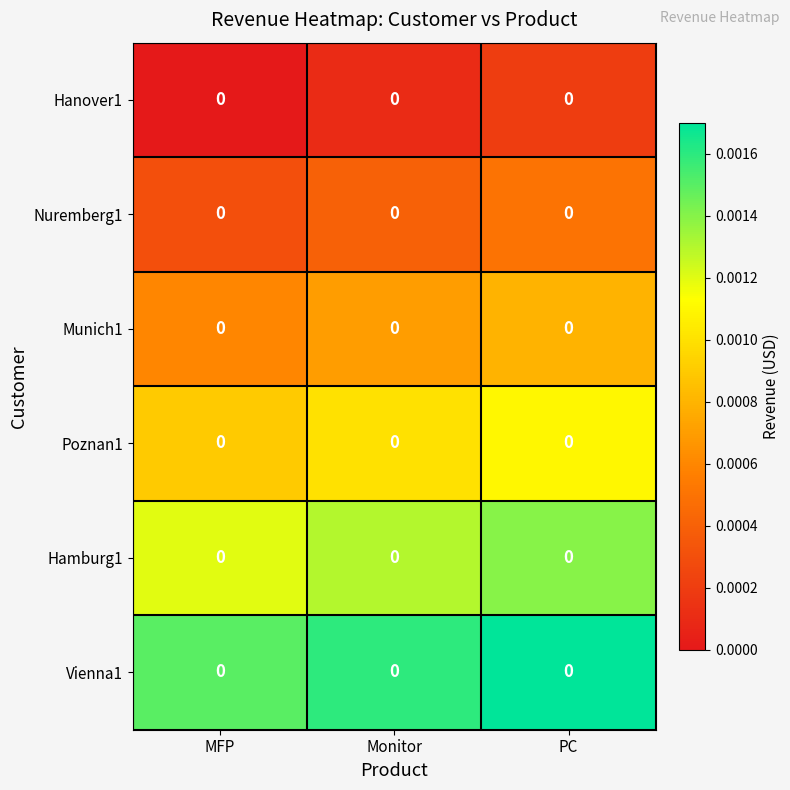

The value of Vienna1 at Monitor is 0.0. True or false?

False